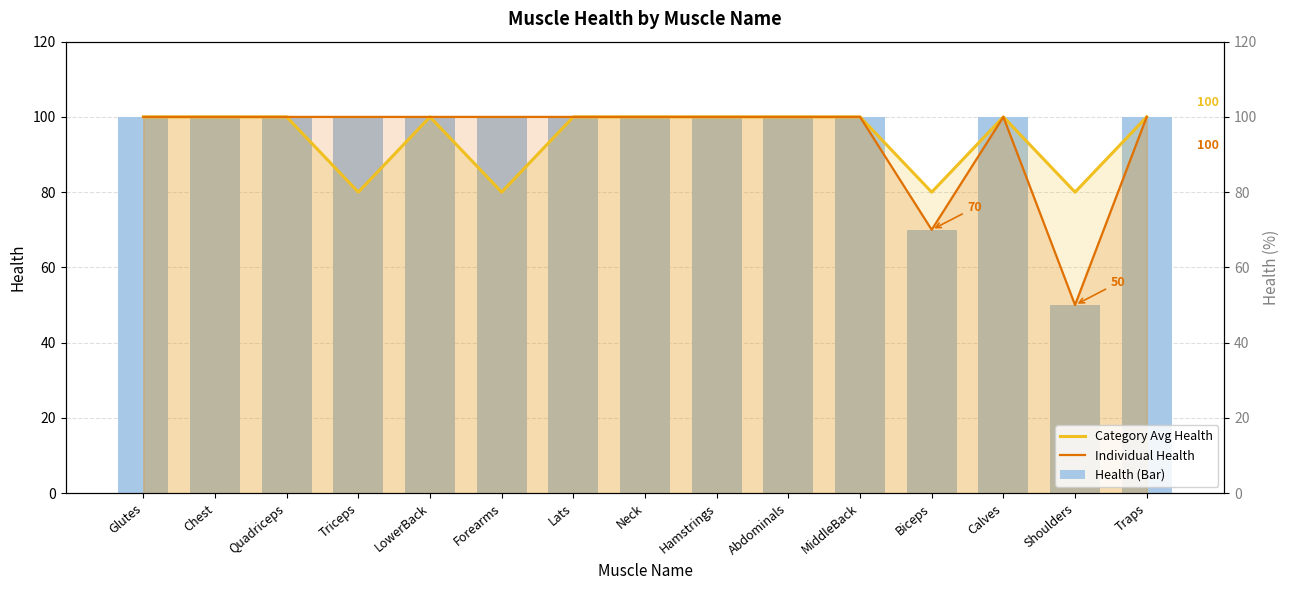

At which label is Health (Bar) closest to 75?

Biceps